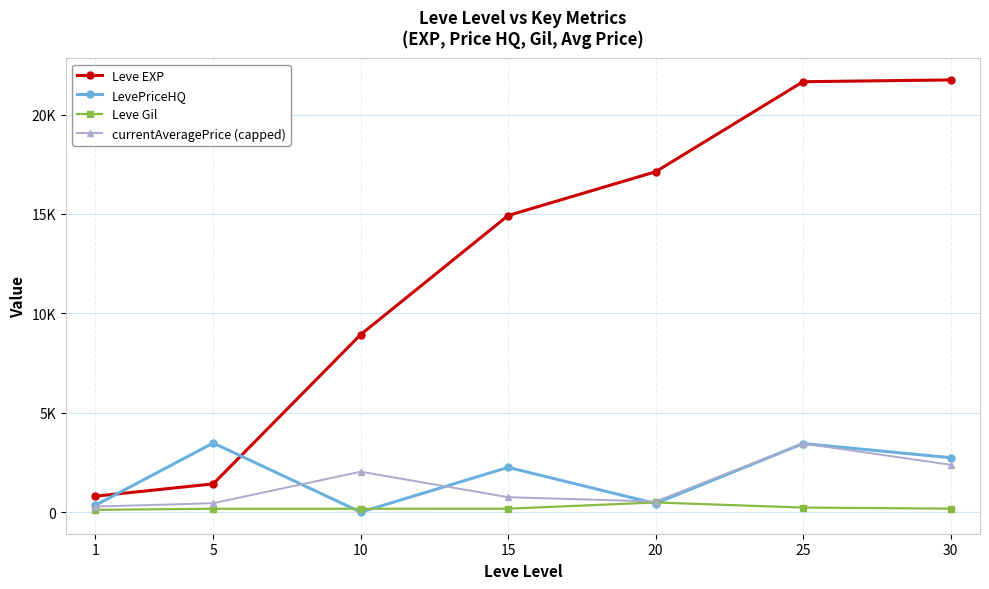

True or false: Leve Gil and currentAveragePrice (capped) cross at least once.

False